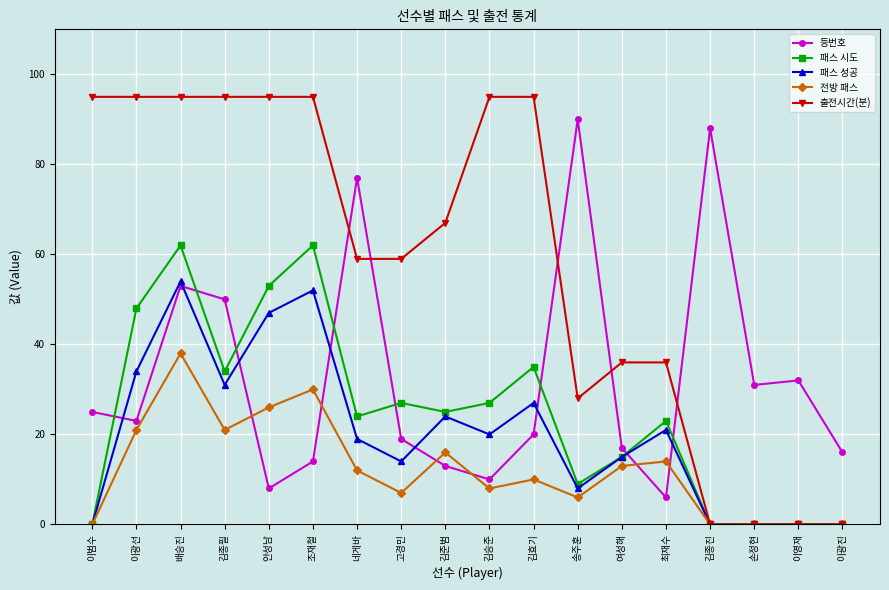

Reading left to right, extract all data points from this chart.

등번호: 이범수=25	이광선=23	배승진=53	김종필=50	안성남=8	조재철=14	네게바=77	고경민=19	김준범=13	김승준=10	김효기=20	송주훈=90	여성해=17	최재수=6	김종진=88	손정현=31	이영재=32	이광진=16
패스 시도: 이범수=0	이광선=48	배승진=62	김종필=34	안성남=53	조재철=62	네게바=24	고경민=27	김준범=25	김승준=27	김효기=35	송주훈=9	여성해=15	최재수=23	김종진=0	손정현=0	이영재=0	이광진=0
패스 성공: 이범수=0	이광선=34	배승진=54	김종필=31	안성남=47	조재철=52	네게바=19	고경민=14	김준범=24	김승준=20	김효기=27	송주훈=8	여성해=15	최재수=21	김종진=0	손정현=0	이영재=0	이광진=0
전방 패스: 이범수=0	이광선=21	배승진=38	김종필=21	안성남=26	조재철=30	네게바=12	고경민=7	김준범=16	김승준=8	김효기=10	송주훈=6	여성해=13	최재수=14	김종진=0	손정현=0	이영재=0	이광진=0
출전시간(분): 이범수=95	이광선=95	배승진=95	김종필=95	안성남=95	조재철=95	네게바=59	고경민=59	김준범=67	김승준=95	김효기=95	송주훈=28	여성해=36	최재수=36	김종진=0	손정현=0	이영재=0	이광진=0